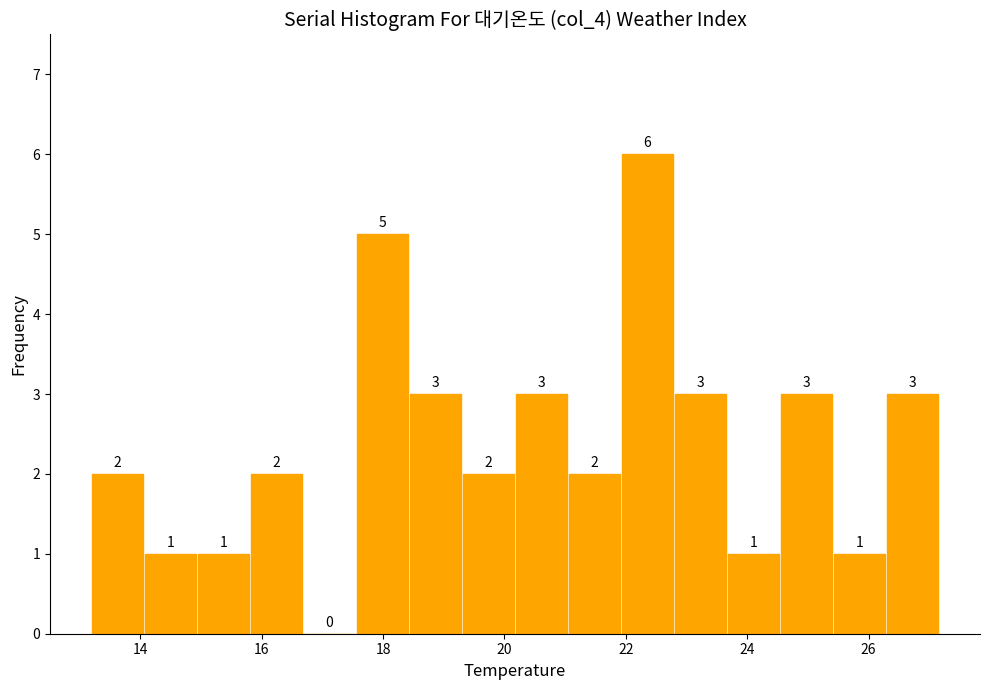

Reading left to right, list every bar in this chart as the range it spans on the x-axis followed by its height. The bar edges are not printed on the chart, so give them approximately, as read against the axis.

13.2 to 14.0: 2
14.0 to 15.0: 1
15.0 to 15.8: 1
15.8 to 16.6: 2
16.6 to 17.6: 0
17.6 to 18.4: 5
18.4 to 19.4: 3
19.4 to 20.2: 2
20.2 to 21.0: 3
21.0 to 22.0: 2
22.0 to 22.8: 6
22.8 to 23.6: 3
23.6 to 24.6: 1
24.6 to 25.4: 3
25.4 to 26.2: 1
26.2 to 27.2: 3